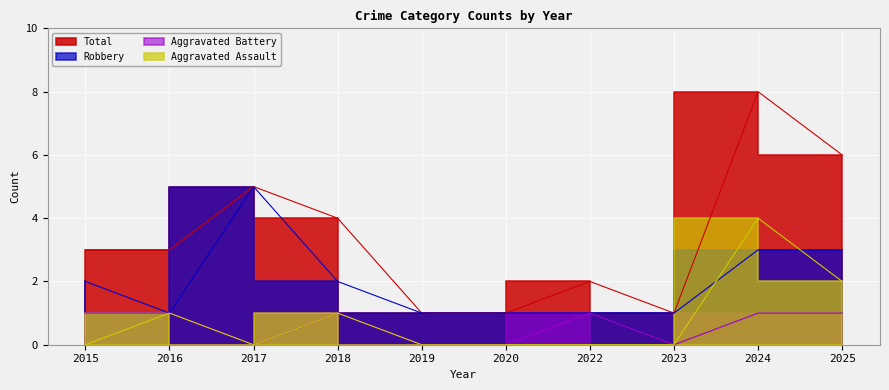

What is the difference between the second highest and minimum values in the Total series?

5